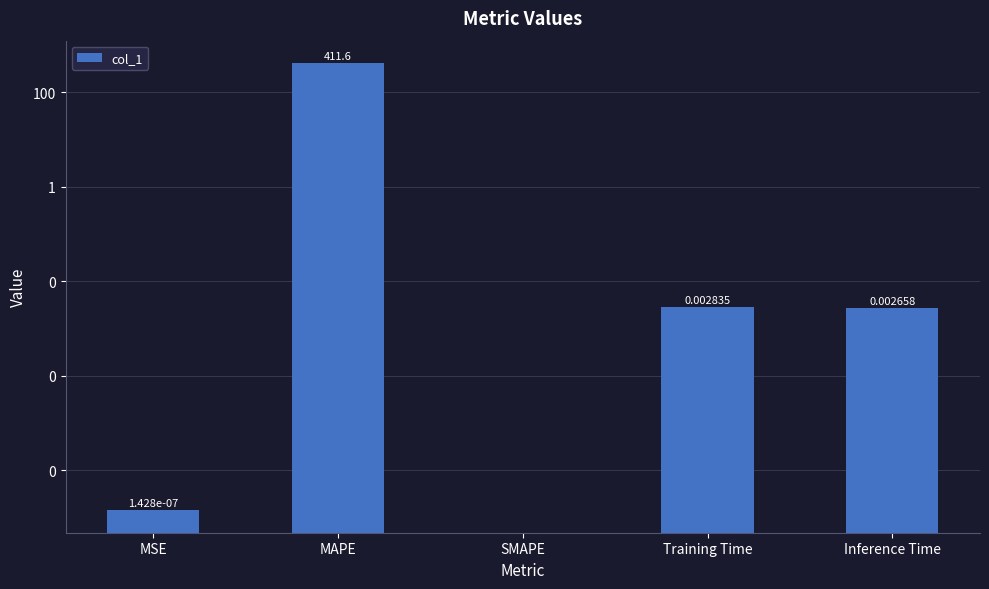

Rank the categories by value from lowest to highest.

SMAPE, MSE, Inference Time, Training Time, MAPE